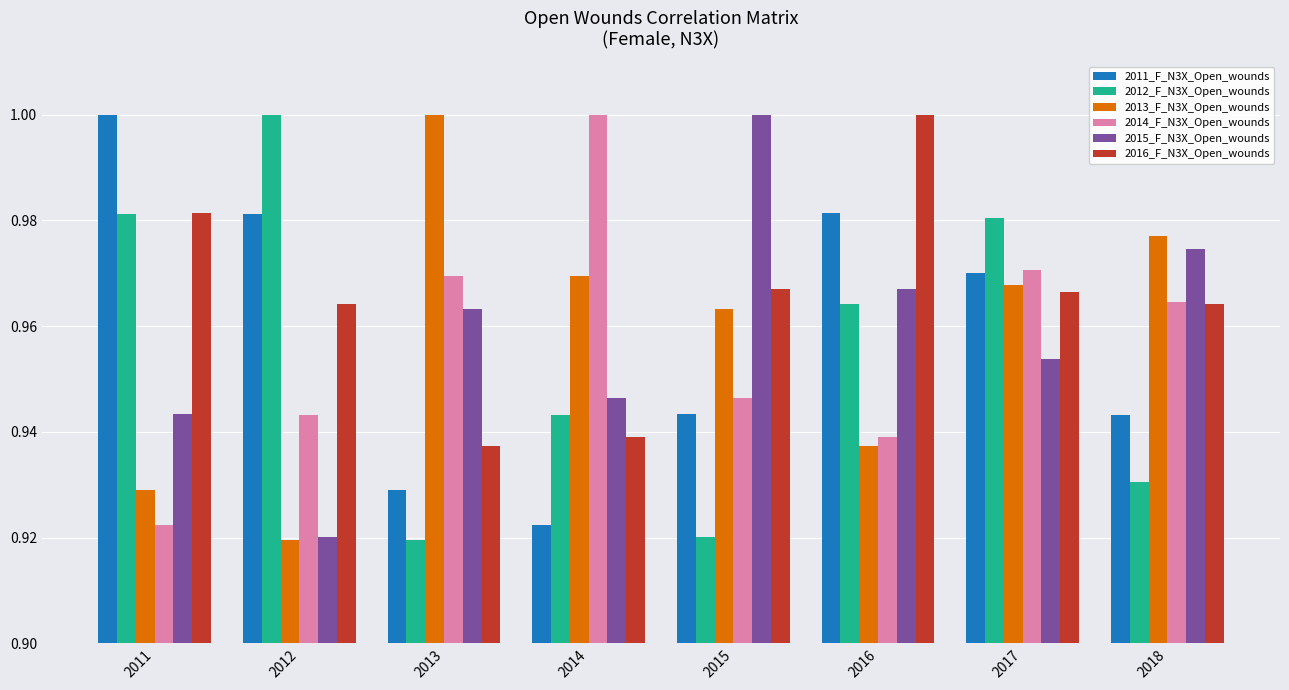

How many bars are there in each group?

6